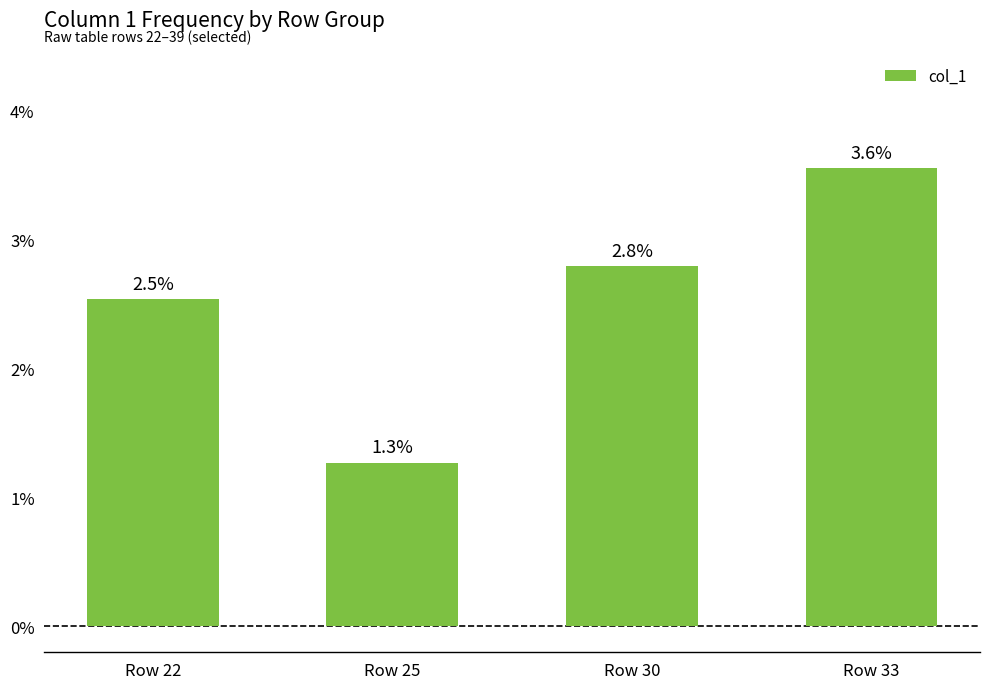

Rank the categories by value from lowest to highest.

Row 25, Row 22, Row 30, Row 33